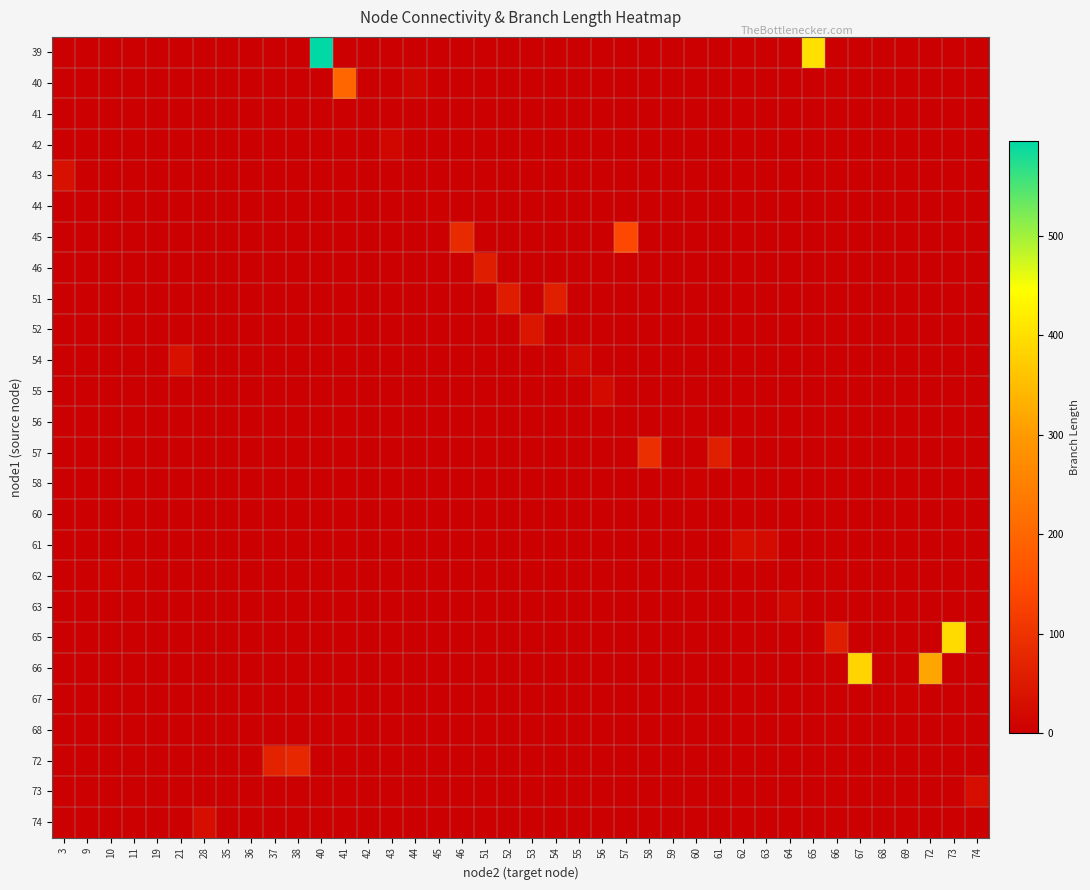

Reading left to right, extract all data points from this chart.

39: 3=0.0	9=0.0	10=0.0	11=0.0	19=0.0	21=0.0	28=0.0	35=0.0	36=0.0	37=0.0	38=0.0	40=594.9	41=0.0	42=0.0	43=0.0	44=0.0	45=0.0	46=0.0	51=0.0	52=0.0	53=0.0	54=0.0	55=0.0	56=0.0	57=0.0	58=0.0	59=0.0	60=0.0	61=0.0	62=0.0	63=0.0	64=0.0	65=400.9	66=0.0	67=0.0	68=0.0	69=0.0	72=0.0	73=0.0	74=0.0
40: 3=0.0	9=0.0	10=0.0	11=0.0	19=0.0	21=0.0	28=0.0	35=0.0	36=0.0	37=0.0	38=0.0	40=0.0	41=200.4	42=0.0	43=0.0	44=10.6	45=0.0	46=0.0	51=0.0	52=0.0	53=0.0	54=0.0	55=0.0	56=0.0	57=0.0	58=0.0	59=0.0	60=0.0	61=0.0	62=0.0	63=0.0	64=0.0	65=0.0	66=0.0	67=0.0	68=0.0	69=0.0	72=0.0	73=0.0	74=0.0
41: 3=0.0	9=0.0	10=0.0	11=0.0	19=0.0	21=0.0	28=0.0	35=0.0	36=0.0	37=0.0	38=0.0	40=0.0	41=0.0	42=1.0	43=0.0	44=0.0	45=0.0	46=0.0	51=0.0	52=0.0	53=0.0	54=0.0	55=0.0	56=0.0	57=0.0	58=0.0	59=0.0	60=0.0	61=0.0	62=0.0	63=0.0	64=0.0	65=0.0	66=0.0	67=0.0	68=0.0	69=0.0	72=0.0	73=0.0	74=0.0
42: 3=0.0	9=0.0	10=0.0	11=0.0	19=0.0	21=0.0	28=0.0	35=0.0	36=0.0	37=0.0	38=0.0	40=0.0	41=0.0	42=0.0	43=14.9	44=0.0	45=0.0	46=0.0	51=0.0	52=0.0	53=0.0	54=0.0	55=0.0	56=0.0	57=0.0	58=0.0	59=0.0	60=0.0	61=0.0	62=0.0	63=0.0	64=0.0	65=0.0	66=0.0	67=0.0	68=0.0	69=0.0	72=0.0	73=0.0	74=0.0
43: 3=35.4	9=0.0	10=0.0	11=0.0	19=0.0	21=0.0	28=0.0	35=0.0	36=0.0	37=0.0	38=0.0	40=0.0	41=0.0	42=0.0	43=0.0	44=0.0	45=0.0	46=0.0	51=0.0	52=0.0	53=0.0	54=0.0	55=0.0	56=0.0	57=0.0	58=0.0	59=0.0	60=0.0	61=0.0	62=0.0	63=0.0	64=0.0	65=0.0	66=0.0	67=0.0	68=0.0	69=0.0	72=0.0	73=0.0	74=0.0
44: 3=0.0	9=0.0	10=0.0	11=0.0	19=0.0	21=0.0	28=0.0	35=0.0	36=0.0	37=0.0	38=0.0	40=0.0	41=0.0	42=0.0	43=0.0	44=0.0	45=6.3	46=0.0	51=0.0	52=0.0	53=0.0	54=0.0	55=0.0	56=0.0	57=0.0	58=0.0	59=0.0	60=0.0	61=0.0	62=0.0	63=0.0	64=0.0	65=0.0	66=0.0	67=0.0	68=0.0	69=0.0	72=0.0	73=0.0	74=0.0
45: 3=0.0	9=0.0	10=0.0	11=0.0	19=0.0	21=0.0	28=0.0	35=0.0	36=0.0	37=0.0	38=0.0	40=0.0	41=0.0	42=0.0	43=0.0	44=0.0	45=0.0	46=83.1	51=0.0	52=0.0	53=0.0	54=0.0	55=0.0	56=0.0	57=141.6	58=0.0	59=0.0	60=0.0	61=0.0	62=0.0	63=0.0	64=0.0	65=0.0	66=0.0	67=0.0	68=0.0	69=0.0	72=0.0	73=0.0	74=0.0
46: 3=0.0	9=0.0	10=0.0	11=0.0	19=0.0	21=0.0	28=0.0	35=0.0	36=0.0	37=0.0	38=0.0	40=0.0	41=0.0	42=0.0	43=0.0	44=0.0	45=0.0	46=0.0	51=58.4	52=0.0	53=0.0	54=0.0	55=0.0	56=0.0	57=0.0	58=0.0	59=0.0	60=0.0	61=0.0	62=0.0	63=0.0	64=0.0	65=0.0	66=0.0	67=0.0	68=0.0	69=0.0	72=0.0	73=0.0	74=0.0
51: 3=0.0	9=0.0	10=0.0	11=0.0	19=0.0	21=0.0	28=0.0	35=0.0	36=0.0	37=0.0	38=0.0	40=0.0	41=0.0	42=0.0	43=0.0	44=0.0	45=0.0	46=0.0	51=0.0	52=56.5	53=0.0	54=61.3	55=0.0	56=0.0	57=0.0	58=0.0	59=0.0	60=0.0	61=0.0	62=0.0	63=0.0	64=0.0	65=0.0	66=0.0	67=0.0	68=0.0	69=0.0	72=0.0	73=0.0	74=0.0
52: 3=0.0	9=0.0	10=0.0	11=0.0	19=0.0	21=0.0	28=0.0	35=0.0	36=0.0	37=0.0	38=0.0	40=0.0	41=0.0	42=0.0	43=0.0	44=0.0	45=0.0	46=0.0	51=0.0	52=0.0	53=42.5	54=0.0	55=0.0	56=0.0	57=0.0	58=0.0	59=0.0	60=0.0	61=0.0	62=0.0	63=0.0	64=0.0	65=0.0	66=0.0	67=0.0	68=0.0	69=0.0	72=0.0	73=0.0	74=0.0
54: 3=0.0	9=0.0	10=0.0	11=0.0	19=0.0	21=32.8	28=0.0	35=0.0	36=0.0	37=0.0	38=0.0	40=0.0	41=0.0	42=0.0	43=0.0	44=0.0	45=0.0	46=0.0	51=0.0	52=0.0	53=0.0	54=0.0	55=16.5	56=0.0	57=0.0	58=0.0	59=0.0	60=0.0	61=0.0	62=0.0	63=0.0	64=0.0	65=0.0	66=0.0	67=0.0	68=0.0	69=0.0	72=0.0	73=0.0	74=0.0
55: 3=0.0	9=0.0	10=0.0	11=0.0	19=0.0	21=0.0	28=0.0	35=0.0	36=0.0	37=0.0	38=0.0	40=0.0	41=0.0	42=0.0	43=0.0	44=0.0	45=0.0	46=0.0	51=0.0	52=0.0	53=0.0	54=0.0	55=0.0	56=20.0	57=0.0	58=0.0	59=0.0	60=0.0	61=0.0	62=0.0	63=0.0	64=0.0	65=0.0	66=0.0	67=0.0	68=0.0	69=0.0	72=0.0	73=0.0	74=0.0
56: 3=0.0	9=0.0	10=0.0	11=0.0	19=0.8	21=0.0	28=0.0	35=0.0	36=0.0	37=0.0	38=0.0	40=0.0	41=0.0	42=0.0	43=0.0	44=0.0	45=0.0	46=0.0	51=0.0	52=0.0	53=0.0	54=0.0	55=0.0	56=0.0	57=0.0	58=0.0	59=0.0	60=0.0	61=0.0	62=0.0	63=0.0	64=0.0	65=0.0	66=0.0	67=0.0	68=0.0	69=0.0	72=0.0	73=0.0	74=0.0
57: 3=0.0	9=0.0	10=0.0	11=0.0	19=0.0	21=0.0	28=0.0	35=0.0	36=0.0	37=0.0	38=0.0	40=0.0	41=0.0	42=0.0	43=0.0	44=0.0	45=0.0	46=0.0	51=0.0	52=0.0	53=0.0	54=0.0	55=0.0	56=0.0	57=0.0	58=94.0	59=0.0	60=0.0	61=59.9	62=0.0	63=0.0	64=0.0	65=0.0	66=0.0	67=0.0	68=0.0	69=0.0	72=0.0	73=0.0	74=0.0
58: 3=0.0	9=0.0	10=0.0	11=0.0	19=0.0	21=0.0	28=0.0	35=0.0	36=0.0	37=0.0	38=0.0	40=0.0	41=0.0	42=0.0	43=0.0	44=0.0	45=0.0	46=0.0	51=0.0	52=0.0	53=0.0	54=0.0	55=0.0	56=0.0	57=0.0	58=0.0	59=1.0	60=3.2	61=0.0	62=0.0	63=0.0	64=0.0	65=0.0	66=0.0	67=0.0	68=0.0	69=0.0	72=0.0	73=0.0	74=0.0
60: 3=0.0	9=1.8	10=0.0	11=0.0	19=0.0	21=0.0	28=0.0	35=0.0	36=0.0	37=0.0	38=0.0	40=0.0	41=0.0	42=0.0	43=0.0	44=0.0	45=0.0	46=0.0	51=0.0	52=0.0	53=0.0	54=0.0	55=0.0	56=0.0	57=0.0	58=0.0	59=0.0	60=0.0	61=0.0	62=0.0	63=0.0	64=0.0	65=0.0	66=0.0	67=0.0	68=0.0	69=0.0	72=0.0	73=0.0	74=0.0
61: 3=0.0	9=0.0	10=0.0	11=0.0	19=0.0	21=0.0	28=0.0	35=0.0	36=0.0	37=0.0	38=0.0	40=0.0	41=0.0	42=0.0	43=0.0	44=0.0	45=0.0	46=0.0	51=0.0	52=0.0	53=0.0	54=0.0	55=0.0	56=0.0	57=0.0	58=0.0	59=0.0	60=0.0	61=0.0	62=30.2	63=23.1	64=0.0	65=0.0	66=0.0	67=0.0	68=0.0	69=0.0	72=0.0	73=0.0	74=0.0
62: 3=0.0	9=0.0	10=7.3	11=5.7	19=0.0	21=0.0	28=0.0	35=0.0	36=0.0	37=0.0	38=0.0	40=0.0	41=0.0	42=0.0	43=0.0	44=0.0	45=0.0	46=0.0	51=0.0	52=0.0	53=0.0	54=0.0	55=0.0	56=0.0	57=0.0	58=0.0	59=0.0	60=0.0	61=0.0	62=0.0	63=0.0	64=0.0	65=0.0	66=0.0	67=0.0	68=0.0	69=0.0	72=0.0	73=0.0	74=0.0
63: 3=0.0	9=0.0	10=0.0	11=0.0	19=0.0	21=0.0	28=0.0	35=0.0	36=0.0	37=0.0	38=0.0	40=0.0	41=0.0	42=0.0	43=0.0	44=0.0	45=0.0	46=0.0	51=0.0	52=0.0	53=0.0	54=0.0	55=0.0	56=0.0	57=0.0	58=0.0	59=0.0	60=0.0	61=0.0	62=0.0	63=0.0	64=14.0	65=0.0	66=0.0	67=0.0	68=0.0	69=0.0	72=0.0	73=0.0	74=0.0
65: 3=0.0	9=0.0	10=0.0	11=0.0	19=0.0	21=0.0	28=0.0	35=0.0	36=0.0	37=0.0	38=0.0	40=0.0	41=0.0	42=0.0	43=0.0	44=0.0	45=0.0	46=0.0	51=0.0	52=0.0	53=0.0	54=0.0	55=0.0	56=0.0	57=0.0	58=0.0	59=0.0	60=0.0	61=0.0	62=0.0	63=0.0	64=0.0	65=0.0	66=58.8	67=0.0	68=0.0	69=0.0	72=0.0	73=394.8	74=0.0
66: 3=0.0	9=0.0	10=0.0	11=0.0	19=0.0	21=0.0	28=0.0	35=0.0	36=0.0	37=0.0	38=0.0	40=0.0	41=0.0	42=0.0	43=0.0	44=0.0	45=0.0	46=0.0	51=0.0	52=0.0	53=0.0	54=0.0	55=0.0	56=0.0	57=0.0	58=0.0	59=0.0	60=0.0	61=0.0	62=0.0	63=0.0	64=0.0	65=0.0	66=0.0	67=384.2	68=0.0	69=0.0	72=315.5	73=0.0	74=0.0
67: 3=0.0	9=0.0	10=0.0	11=0.0	19=0.0	21=0.0	28=0.0	35=0.0	36=0.0	37=0.0	38=0.0	40=0.0	41=0.0	42=0.0	43=0.0	44=0.0	45=0.0	46=0.0	51=0.0	52=0.0	53=0.0	54=0.0	55=0.0	56=0.0	57=0.0	58=0.0	59=0.0	60=0.0	61=0.0	62=0.0	63=0.0	64=0.0	65=0.0	66=0.0	67=0.0	68=0.5	69=6.0	72=0.0	73=0.0	74=0.0
68: 3=0.0	9=0.0	10=0.0	11=0.0	19=0.0	21=0.0	28=0.0	35=0.2	36=0.2	37=0.0	38=0.0	40=0.0	41=0.0	42=0.0	43=0.0	44=0.0	45=0.0	46=0.0	51=0.0	52=0.0	53=0.0	54=0.0	55=0.0	56=0.0	57=0.0	58=0.0	59=0.0	60=0.0	61=0.0	62=0.0	63=0.0	64=0.0	65=0.0	66=0.0	67=0.0	68=0.0	69=0.0	72=0.0	73=0.0	74=0.0
72: 3=0.0	9=0.0	10=0.0	11=0.0	19=0.0	21=0.0	28=0.0	35=0.0	36=0.0	37=70.5	38=76.8	40=0.0	41=0.0	42=0.0	43=0.0	44=0.0	45=0.0	46=0.0	51=0.0	52=0.0	53=0.0	54=0.0	55=0.0	56=0.0	57=0.0	58=0.0	59=0.0	60=0.0	61=0.0	62=0.0	63=0.0	64=0.0	65=0.0	66=0.0	67=0.0	68=0.0	69=0.0	72=0.0	73=0.0	74=0.0
73: 3=0.0	9=0.0	10=0.0	11=0.0	19=0.0	21=0.0	28=0.0	35=0.0	36=0.0	37=0.0	38=0.0	40=0.0	41=0.0	42=0.0	43=0.0	44=0.0	45=0.0	46=0.0	51=0.0	52=0.0	53=0.0	54=0.0	55=0.0	56=0.0	57=0.0	58=0.0	59=0.0	60=0.0	61=0.0	62=0.0	63=0.0	64=0.0	65=0.0	66=0.0	67=0.0	68=0.0	69=0.0	72=0.0	73=0.0	74=27.9
74: 3=0.0	9=0.0	10=0.0	11=0.0	19=0.0	21=0.0	28=29.5	35=0.0	36=0.0	37=0.0	38=0.0	40=0.0	41=0.0	42=0.0	43=0.0	44=0.0	45=0.0	46=0.0	51=0.0	52=0.0	53=0.0	54=0.0	55=0.0	56=0.0	57=0.0	58=0.0	59=0.0	60=0.0	61=0.0	62=0.0	63=0.0	64=0.0	65=0.0	66=0.0	67=0.0	68=0.0	69=0.0	72=0.0	73=0.0	74=0.0